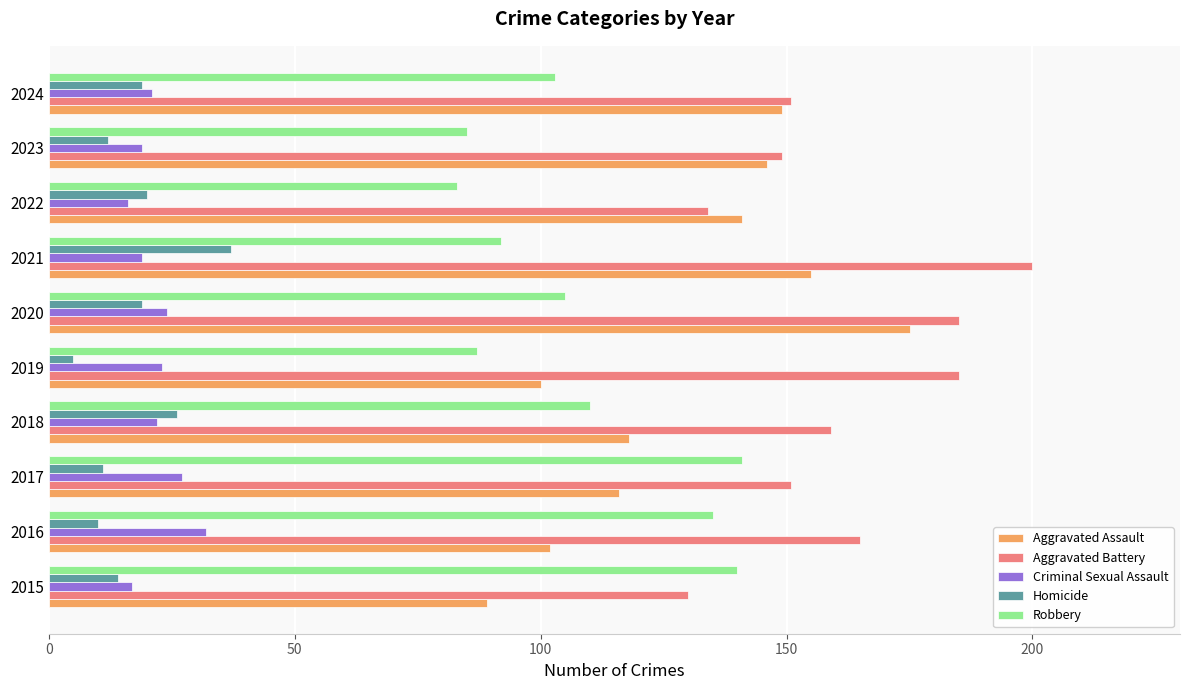

Which series has the largest range (max minus min)?

Aggravated Assault